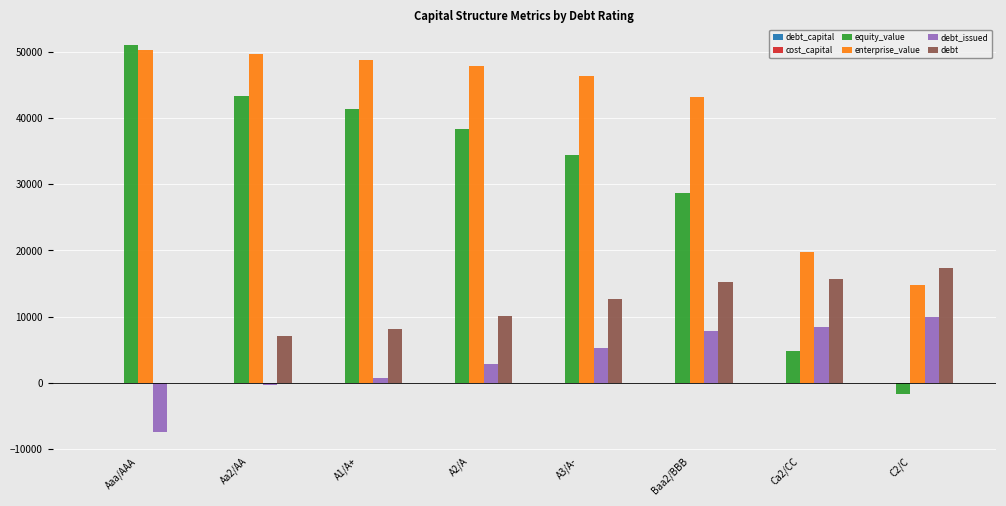

Are the bars horizontal?

No